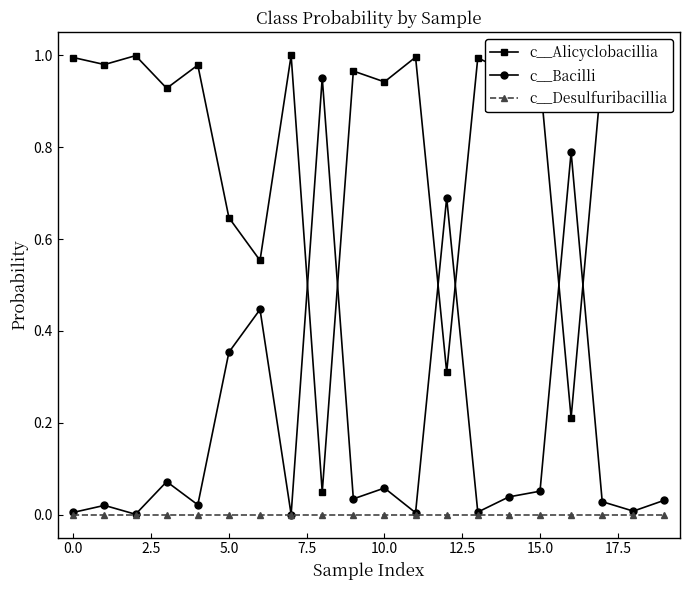

List the series in order of their overall mean, highest first.

c__Alicyclobacillia, c__Bacilli, c__Desulfuribacillia